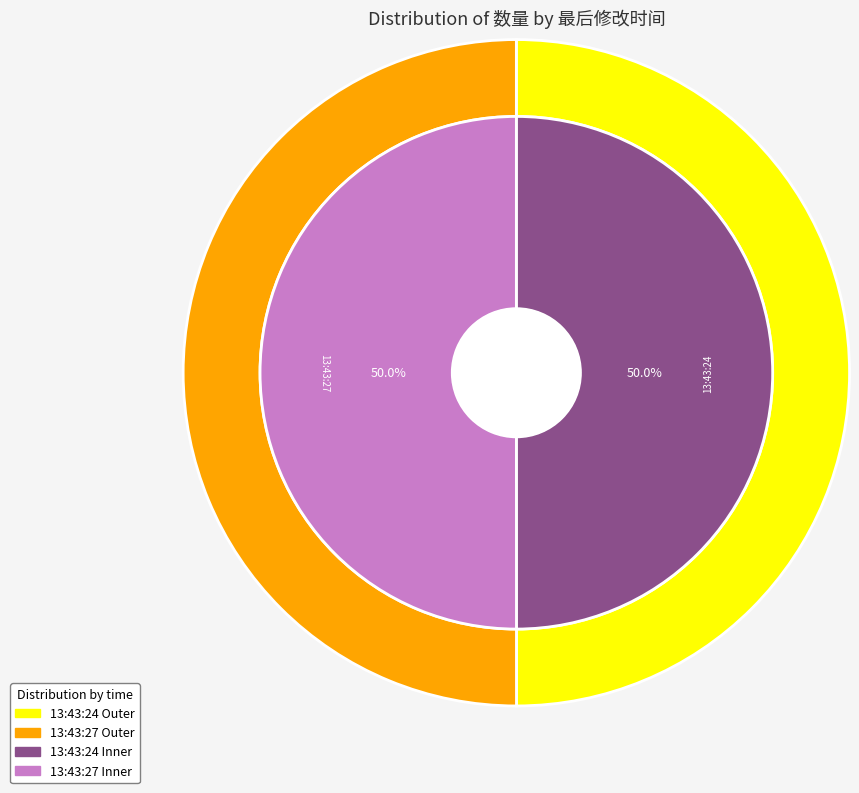

How many segments does this pie chart have?

2